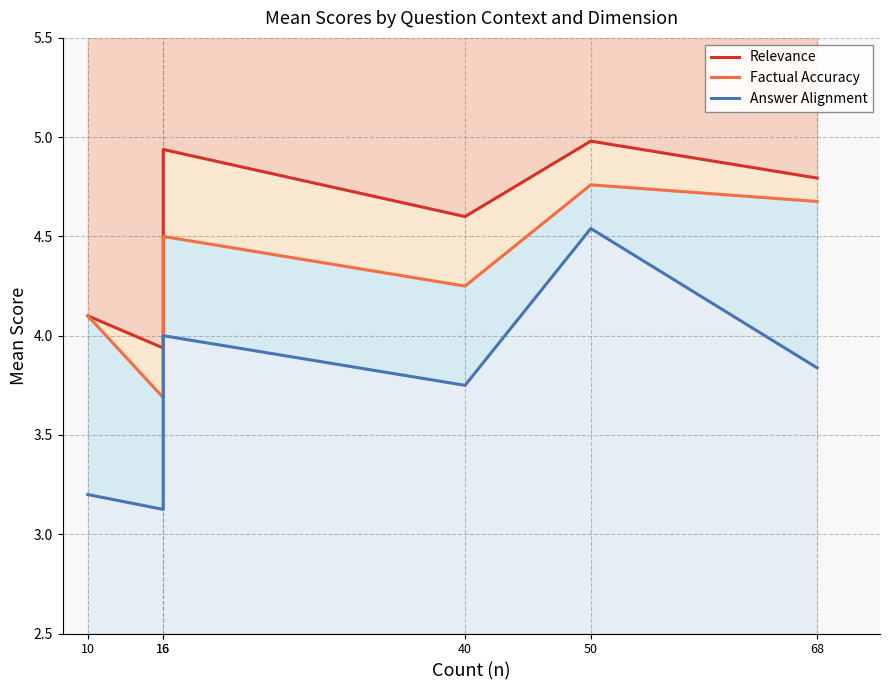

What is the greatest value displayed?

5.0